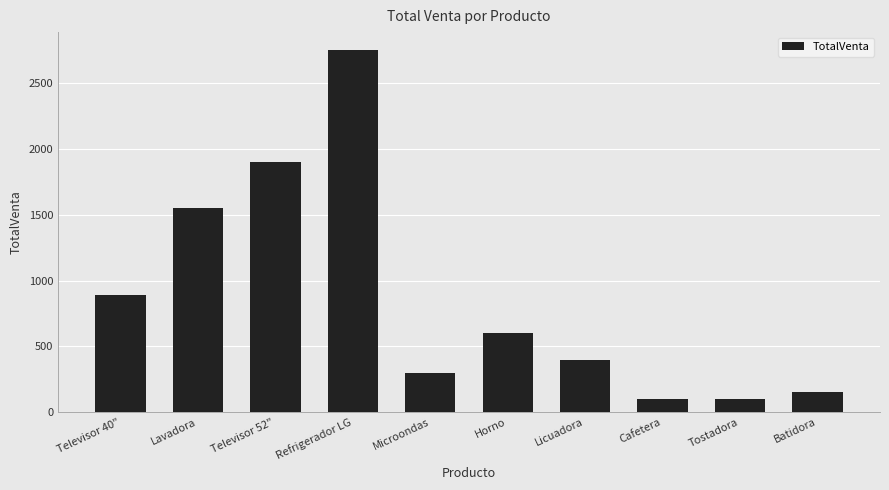

What is the difference between the values at Lavadora and Licuadora?

1150